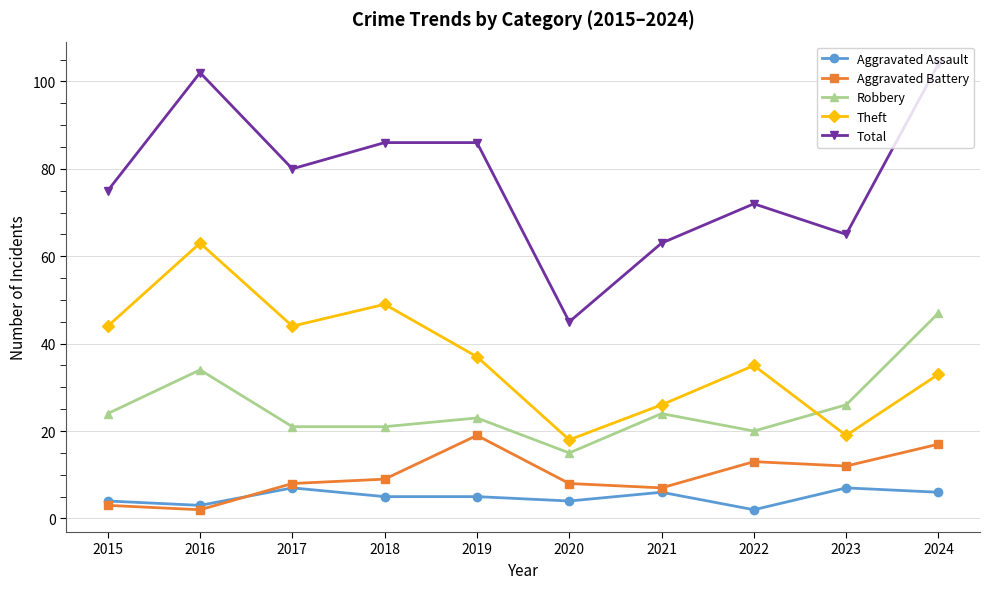

What is the difference between the highest and lowest values at 2023?

58